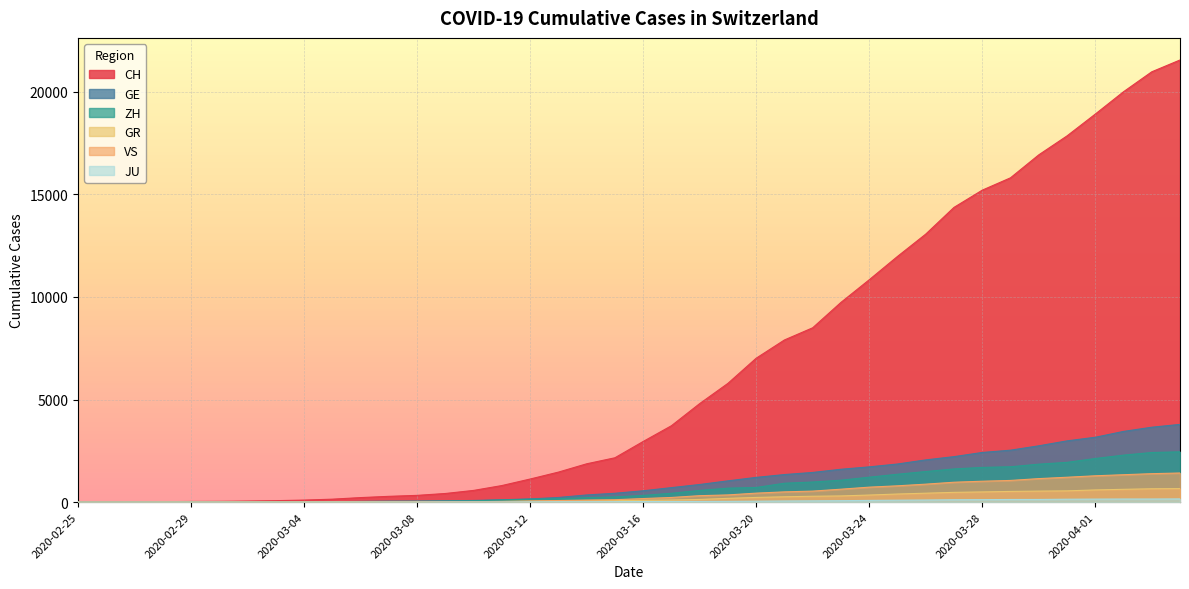

True or false: JU has more than 1 points higher than both neighbors.

False